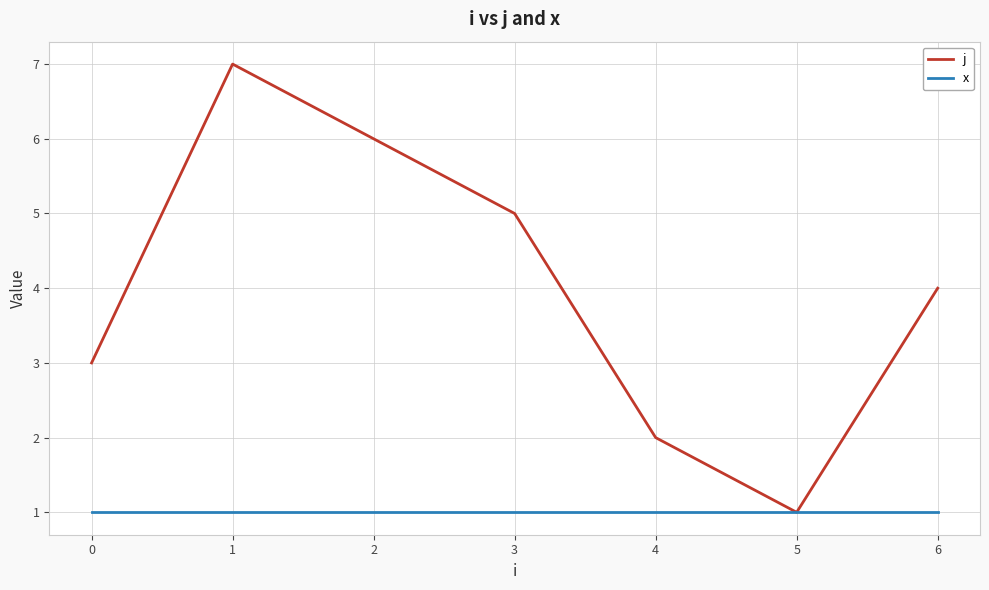

What is the minimum value shown in the chart?

1